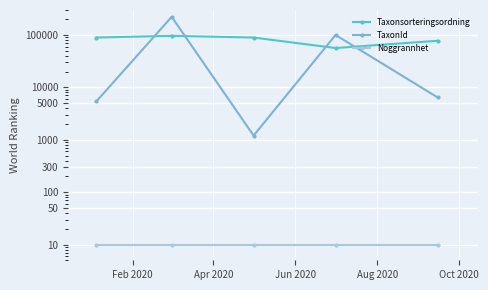

At Jun 2020, list the series in order from smallest to largest.

Noggrannhet, TaxonId, Taxonsorteringsordning